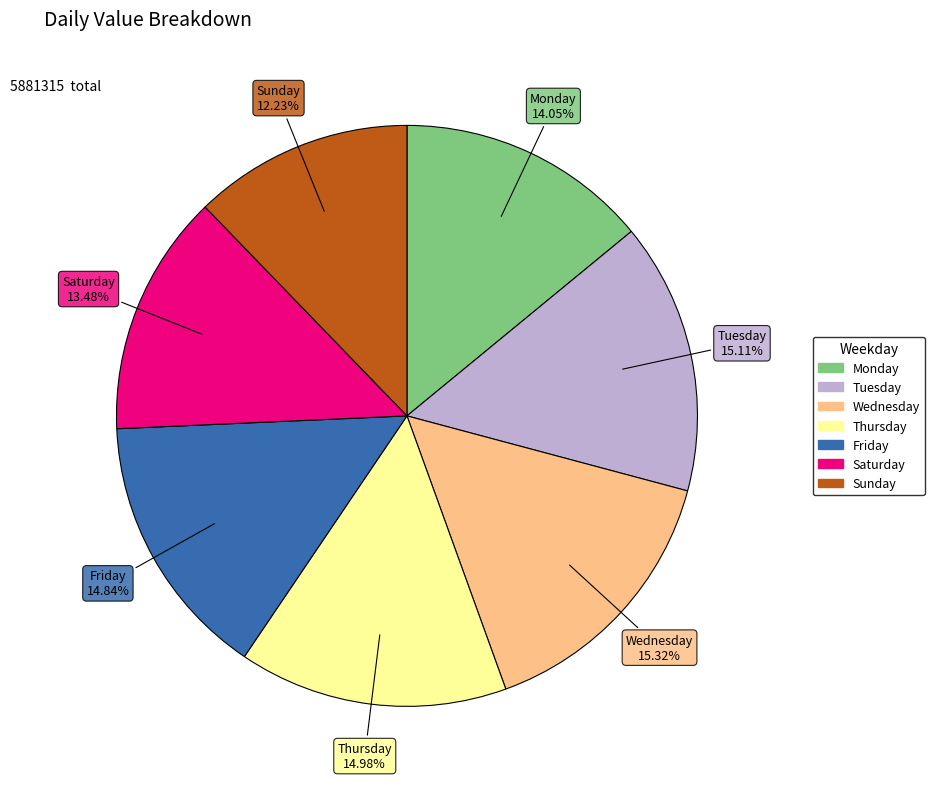

To the nearest percent, what is the average slice percentage?

14%